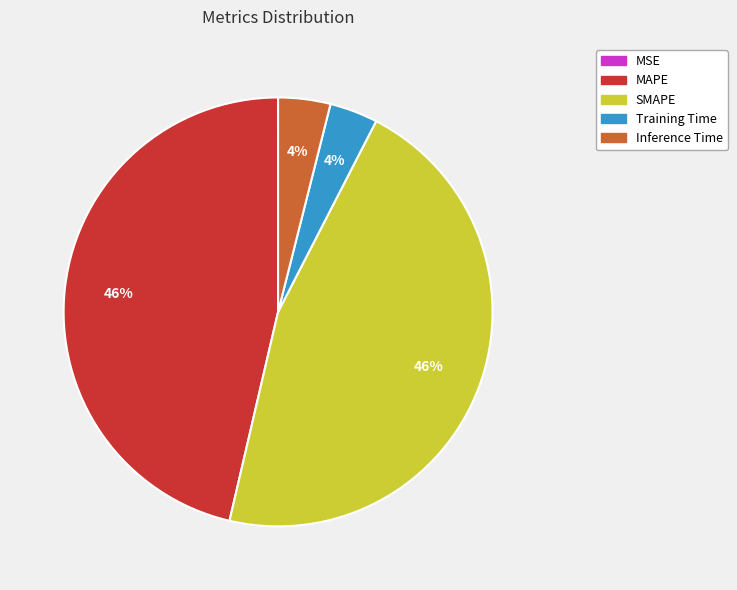

To the nearest percent, what is the difference between the largest and smallest slice percentages?

46%